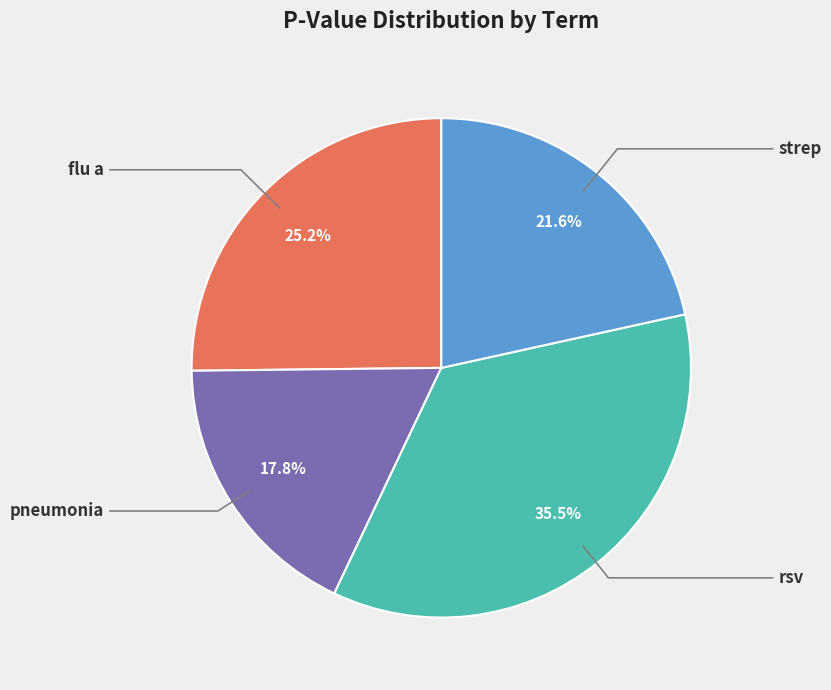

Does any single category account for the majority?

No